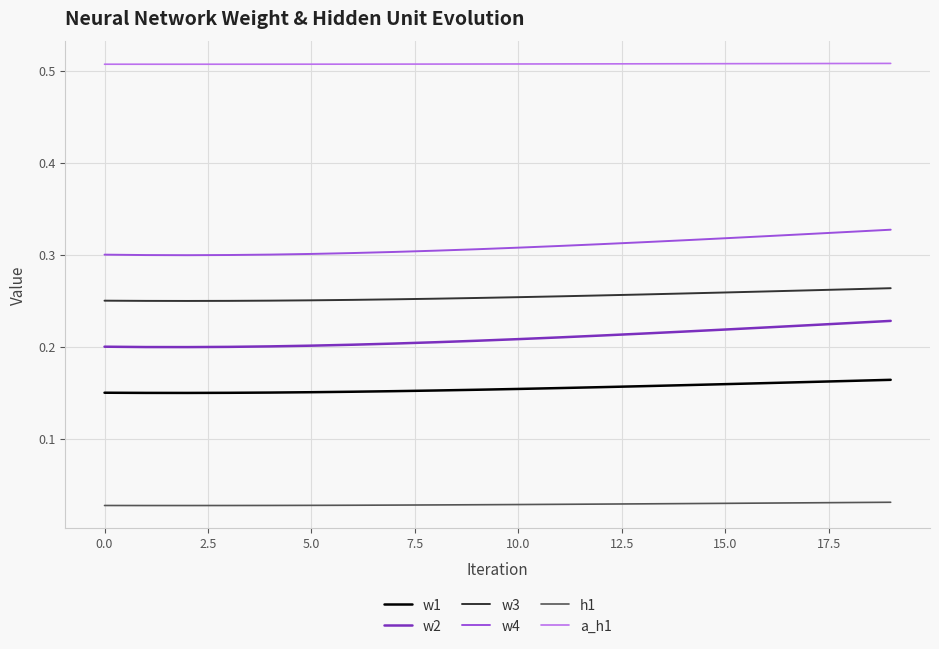

True or false: w2 and w3 intersect in this chart.

False